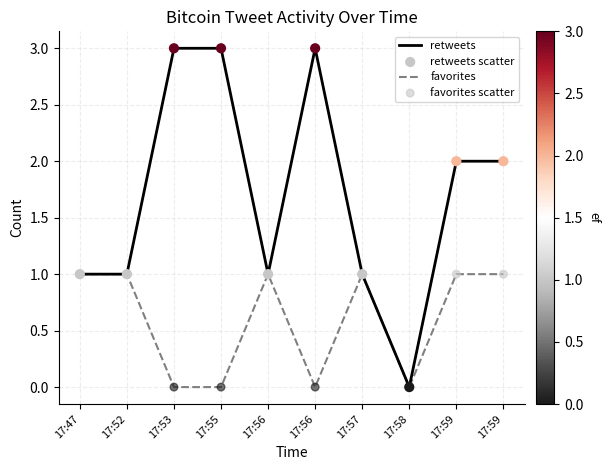

At how many categories does at least one series exceed 2?

3